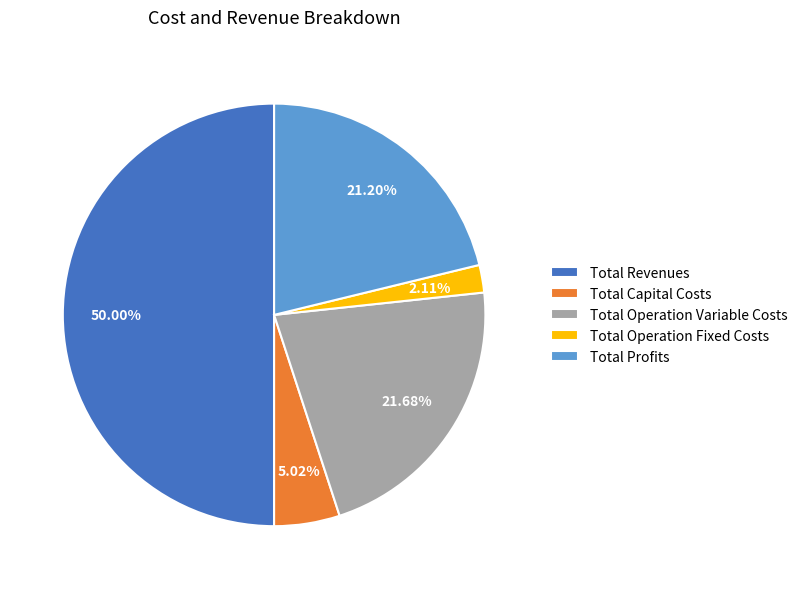

To the nearest percent, what portion does Total Operation Variable Costs represent?

22%